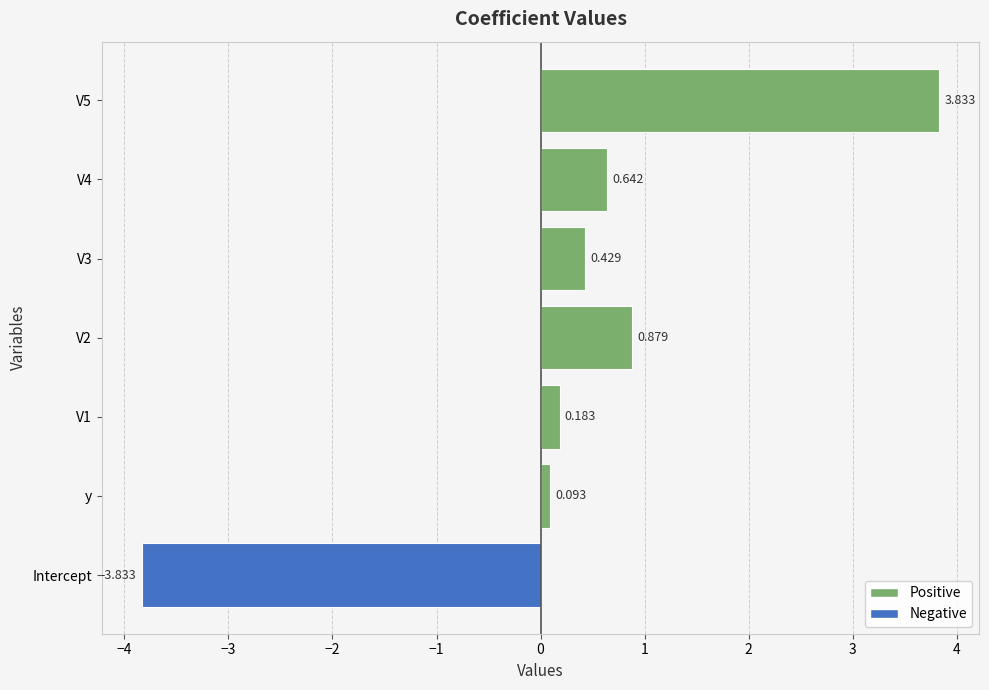

Where is the data nearest to the value 0?

y